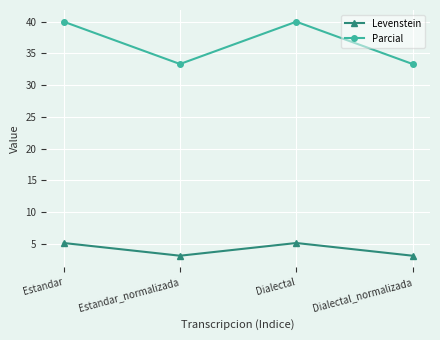

At how many categories does at least one series exceed 22?

4